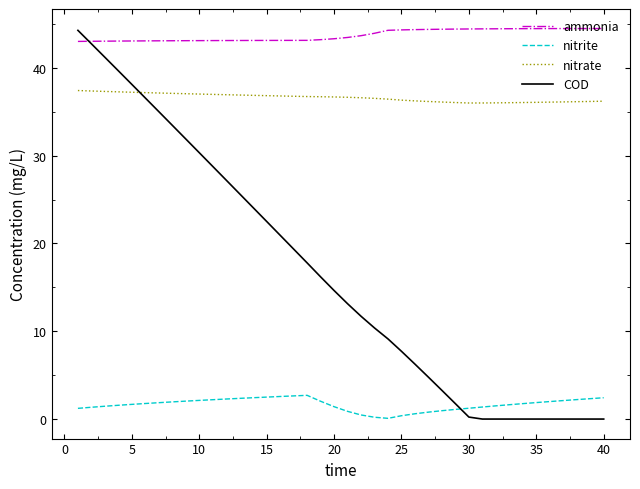

List the series in order of their overall mean, lowest first.

nitrite, COD, nitrate, ammonia